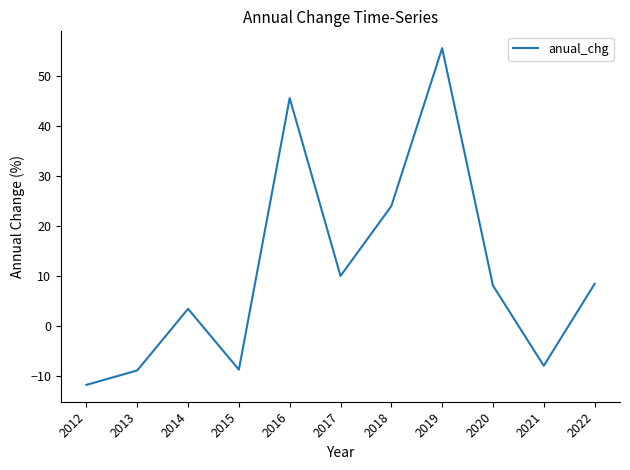

At which label is the value closest to 21?

2018